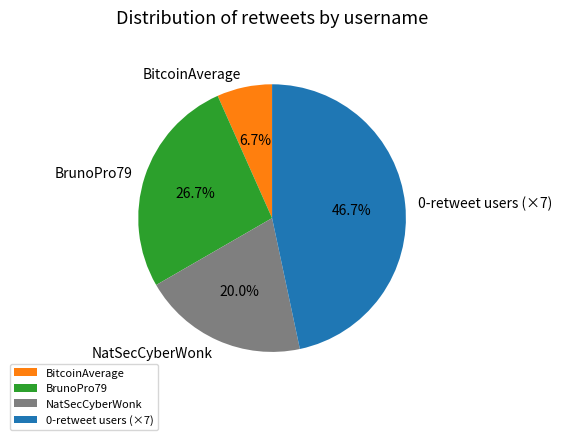

Count the number of slices in the pie.

4